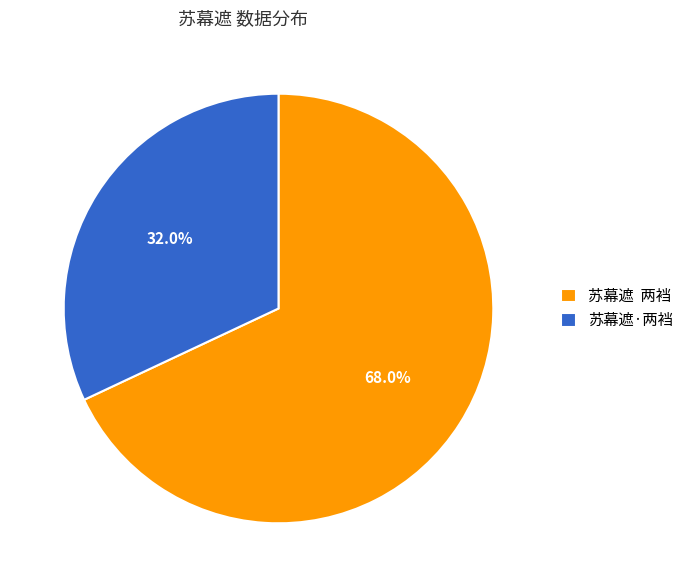

Which has a higher value, 苏幕遮 两裆 or 苏幕遮·两裆?

苏幕遮 两裆